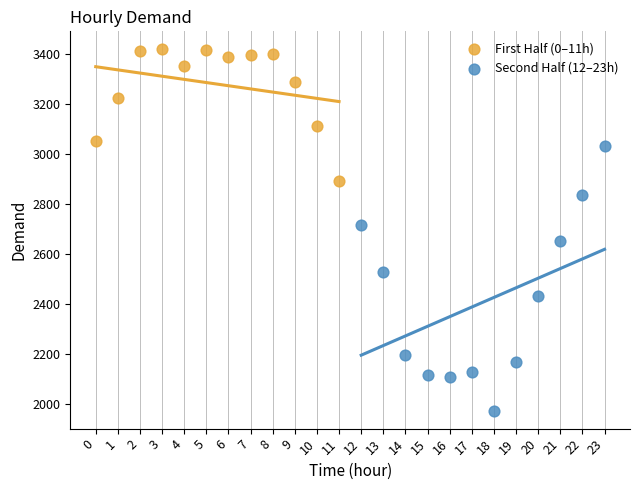

Which series has the widest spread of Y values?

Second Half (12–23h)